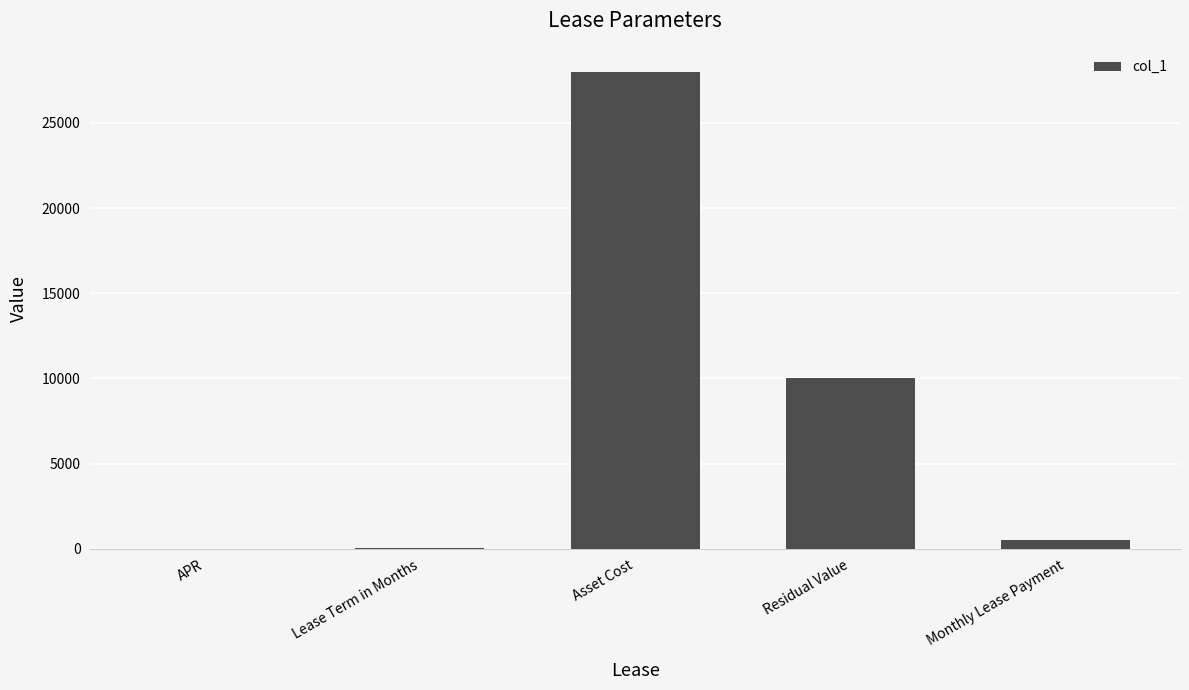

Between APR and Asset Cost, which is larger?

Asset Cost